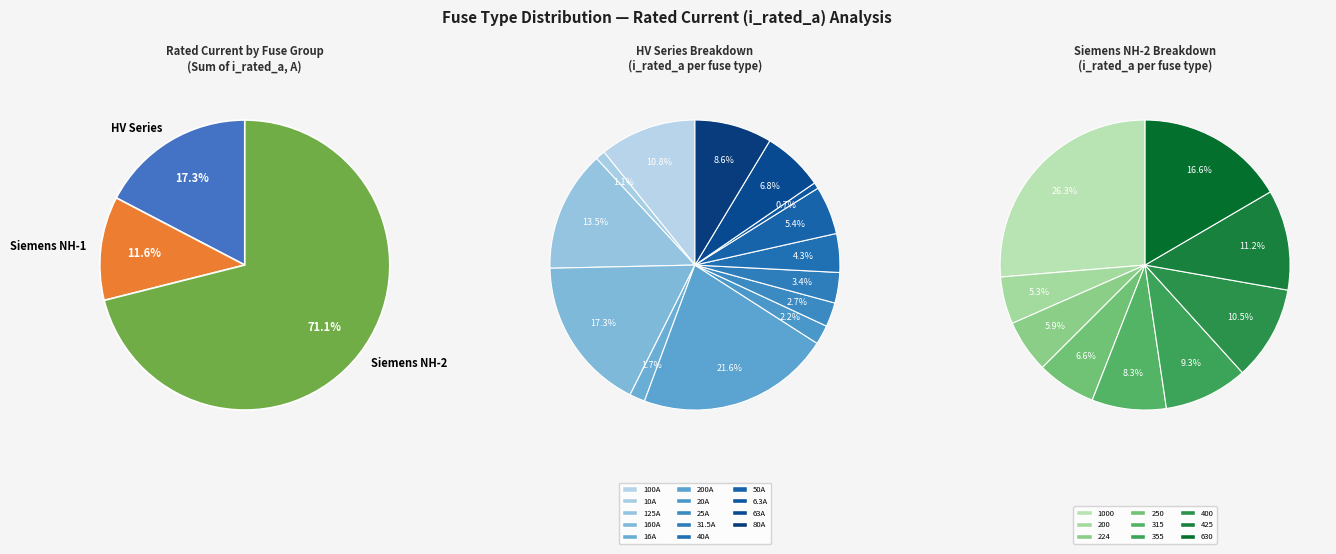

Does HV 200A represent more than half of the total?

No